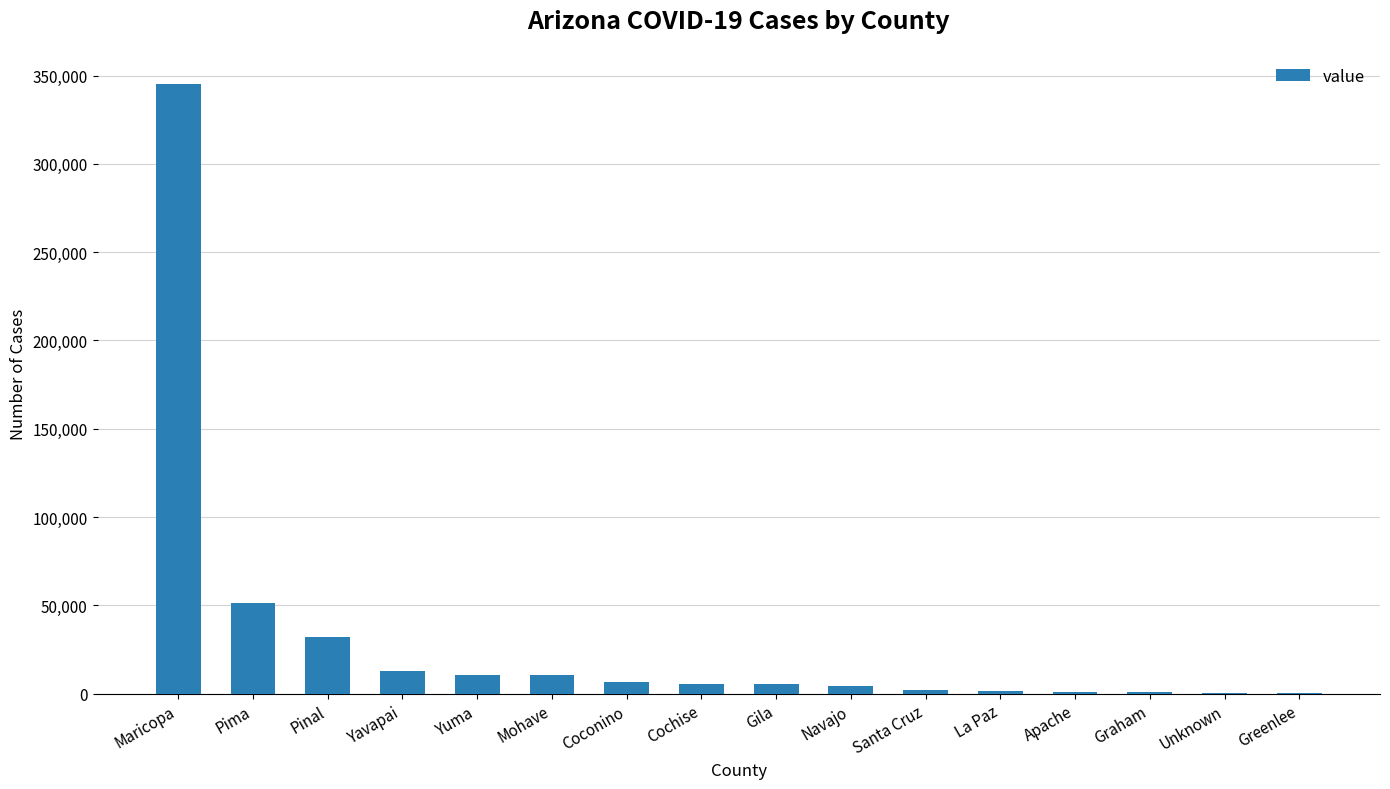

At which label does the data first exceed 5403?

Maricopa